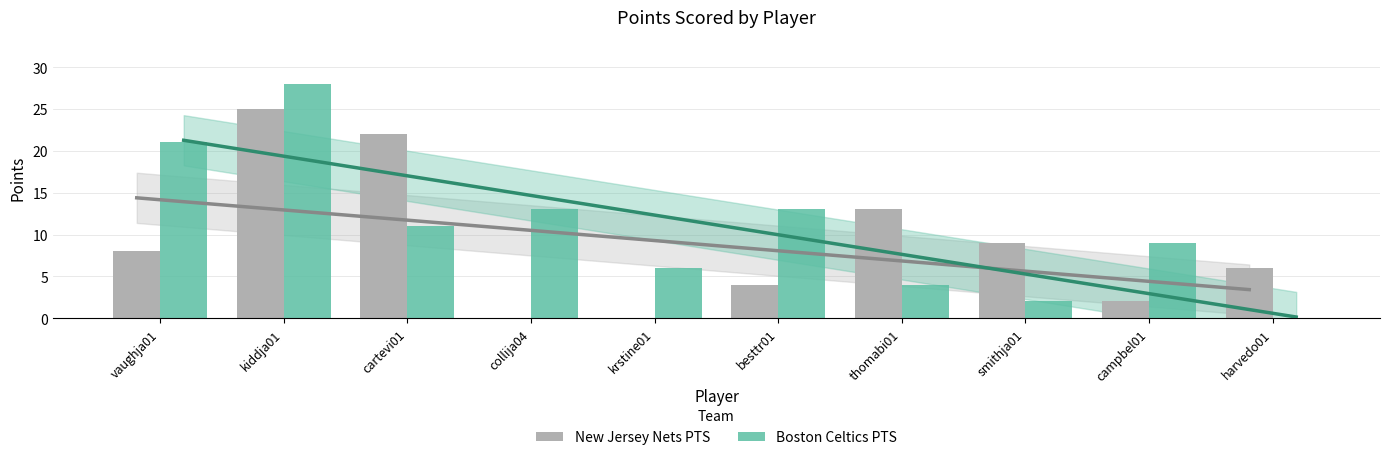

The value of Boston Celtics PTS at krstine01 is 6. True or false?

True